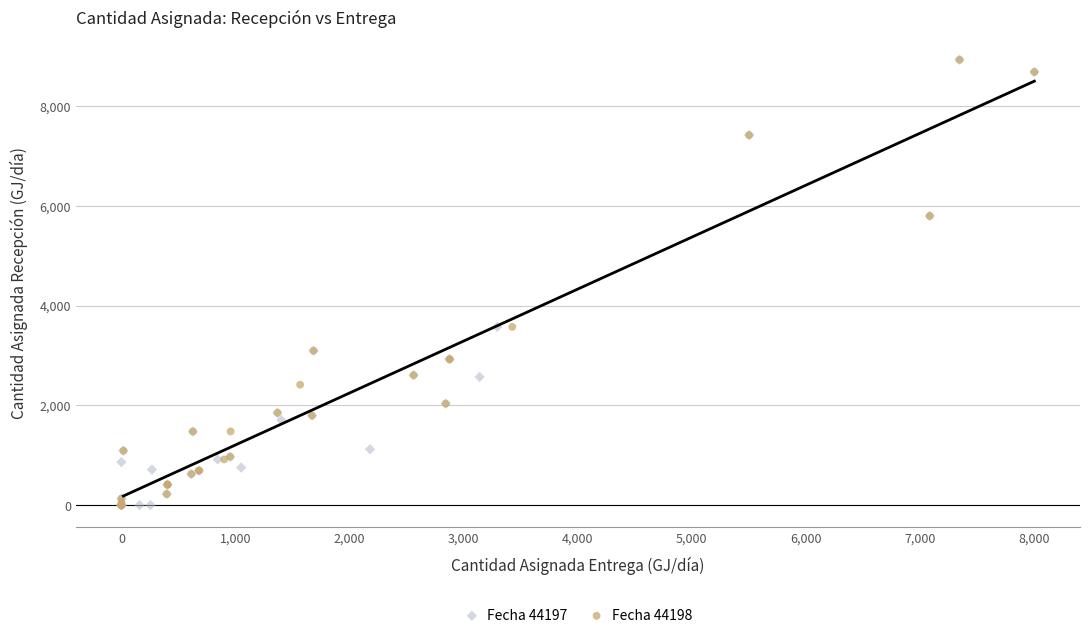

What are all the series names shown in the legend?

Fecha 44197, Fecha 44198